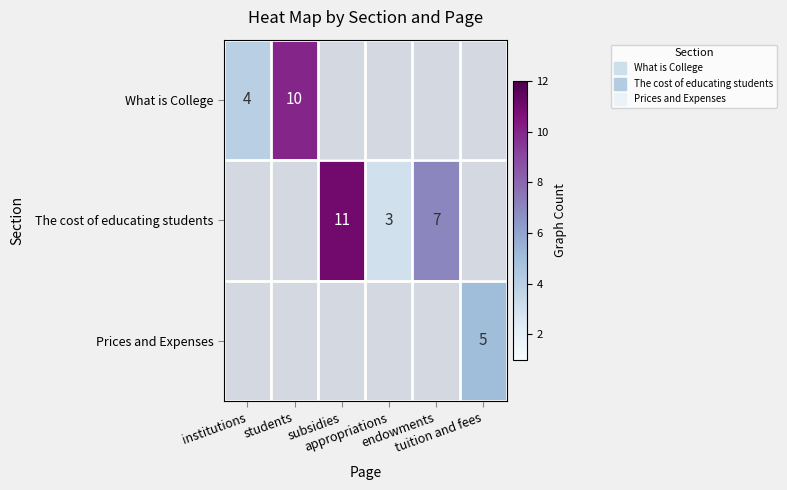

At which category does the chart reach its minimum across all series?

appropriations